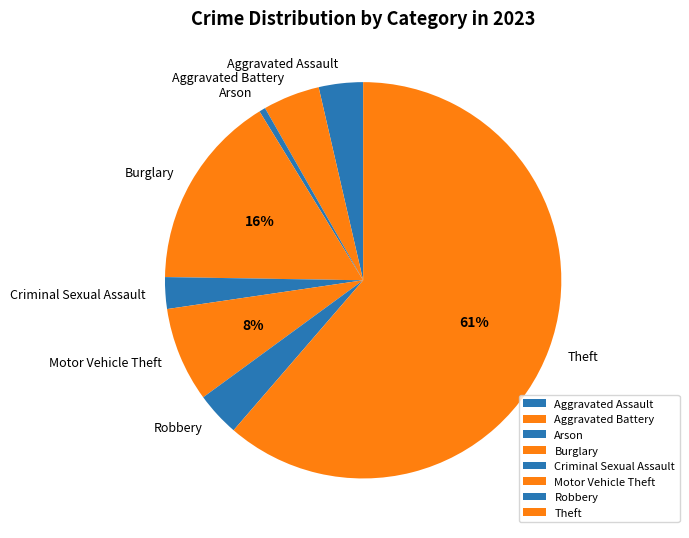

What is the largest slice in the pie chart?

Theft